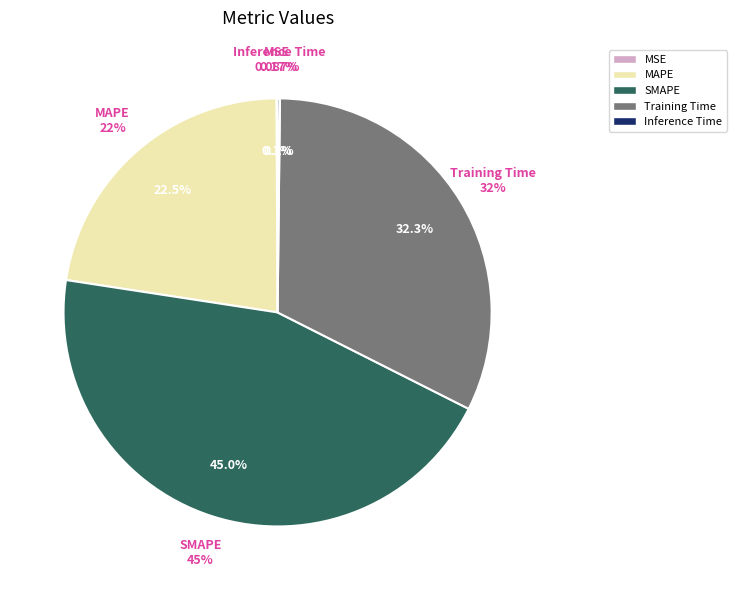

Which slice is the smallest?

MSE